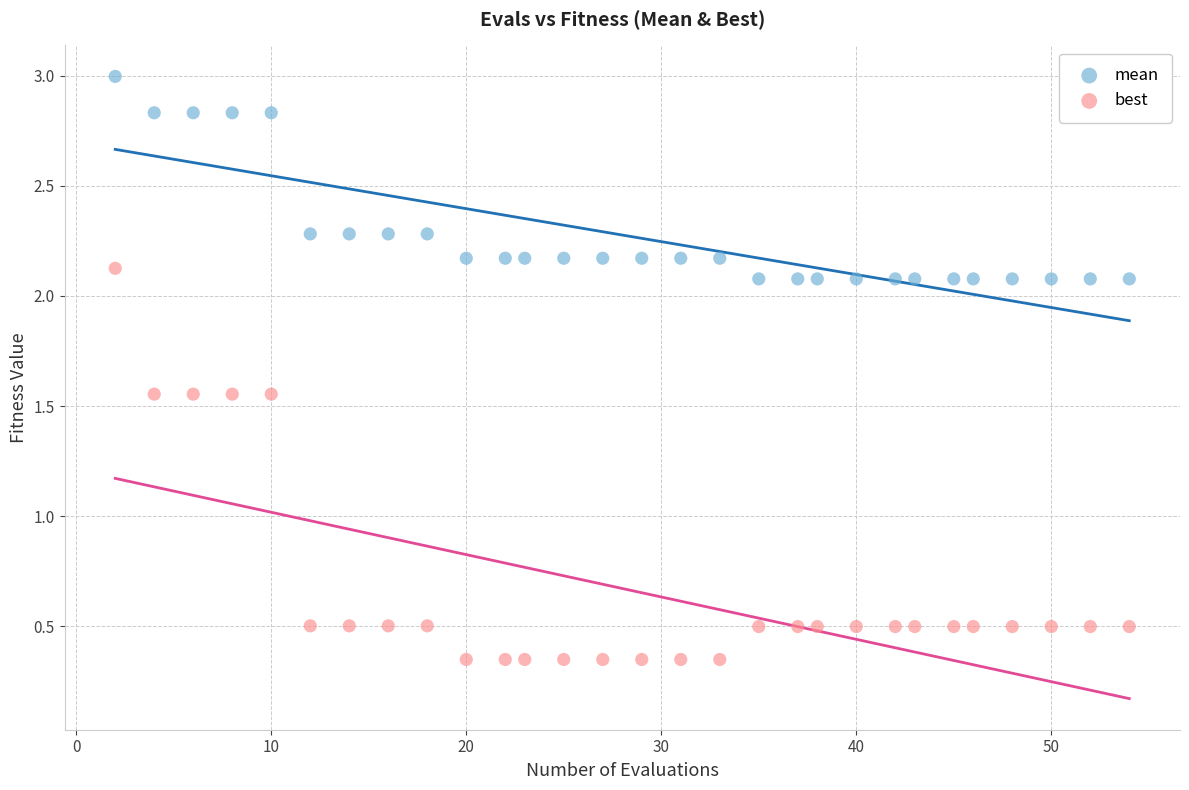

What is the X range (max minus min) for the scatter plot?

52.0